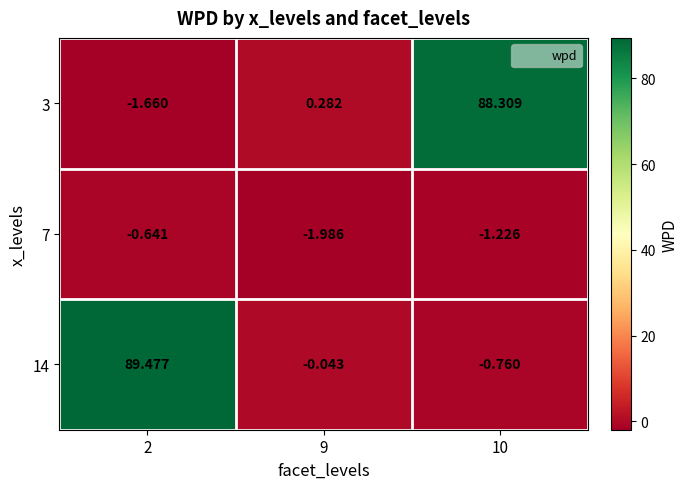

Is the value of 7 at 9 greater than the value of 3 at 9?

No